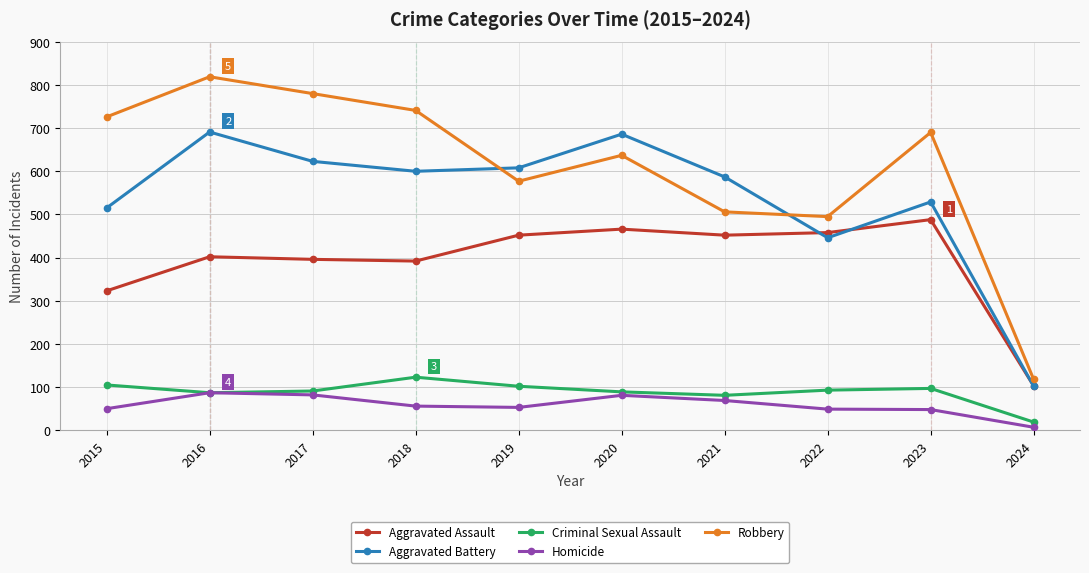

What is the average value of the Aggravated Battery series?

539